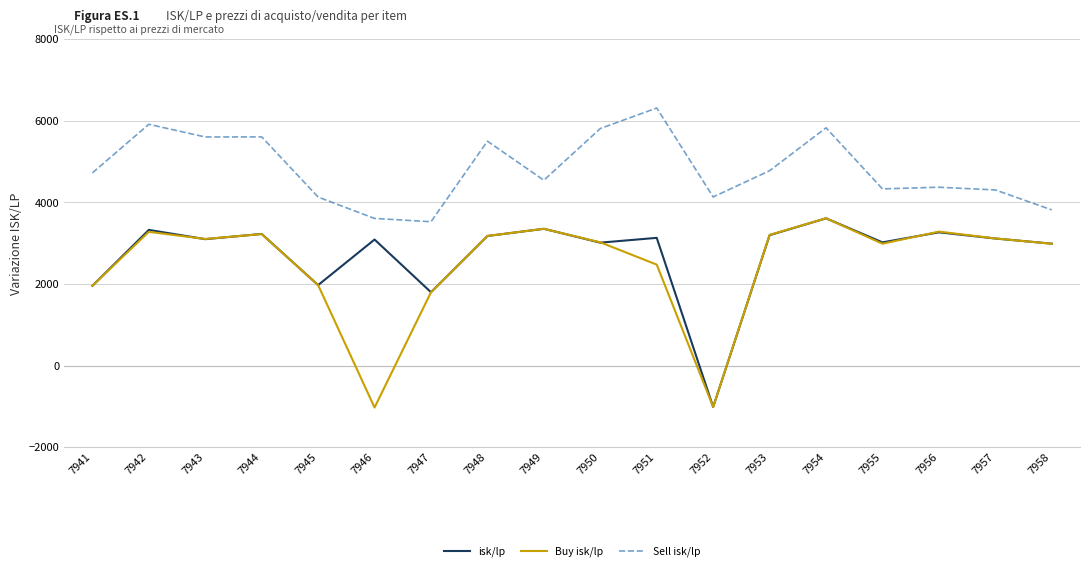

How many series are shown in this chart?

3